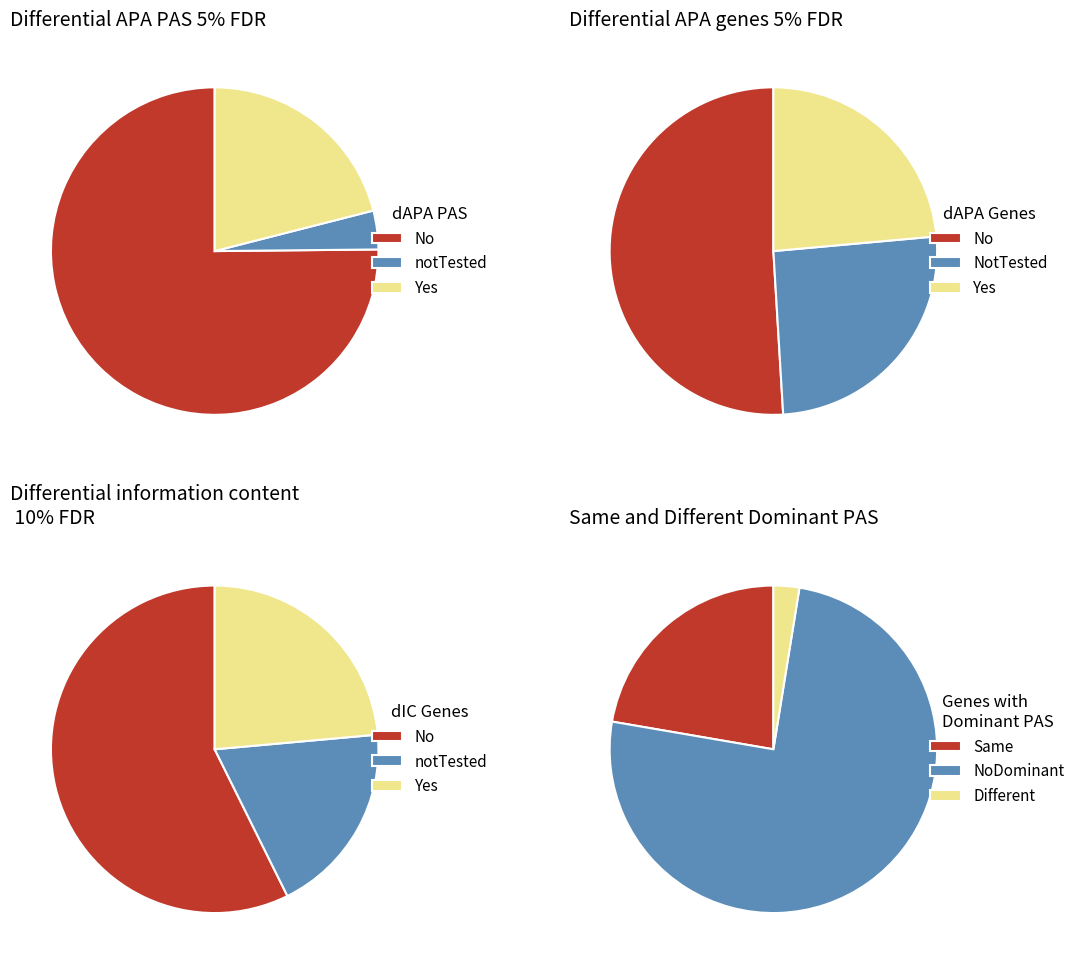

Count the number of slices in the pie.

3